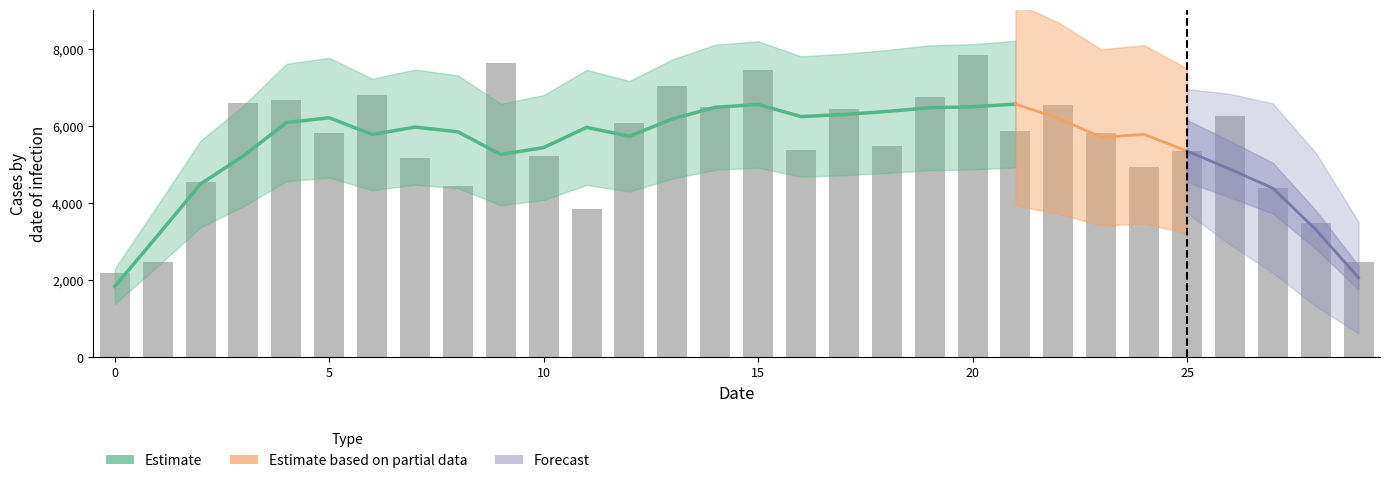

Reading right to left, extract all data points from this chart.

29=2464	28=3478	27=4399	26=6248	25=5360	24=4925	23=5831	22=6554	21=5863	20=7840	19=6755	18=5480	17=6433	16=5377	15=7450	14=6487	13=7047	12=6072	11=3859	10=5214	9=7631	8=4434	7=5167	6=6804	5=5819	4=6682	3=6597	2=4550	1=2474	0=2184